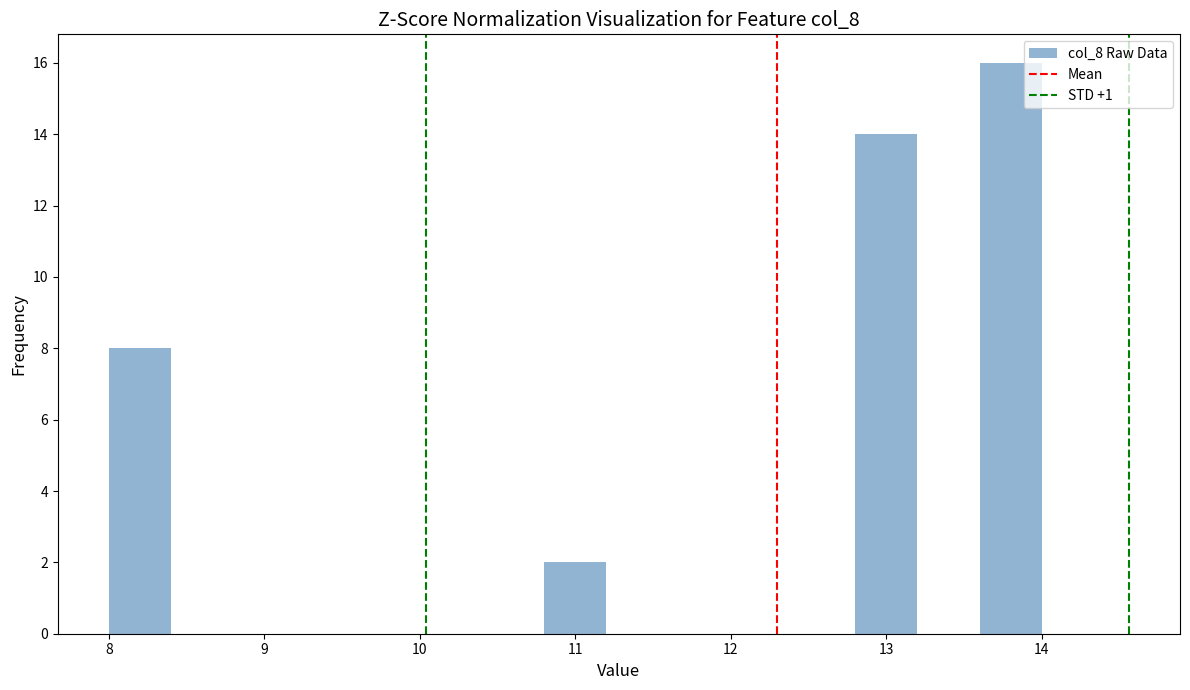

Over which range of the x-axis is the bar tallest?

13.6 to 14.0